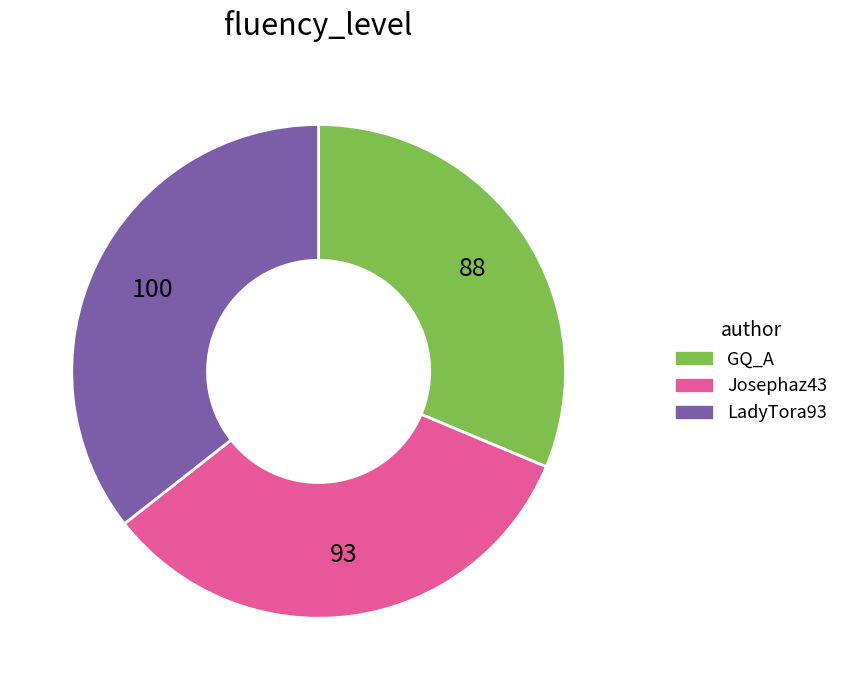

The LadyTora93 slice represents 36% of the pie. True or false?

True